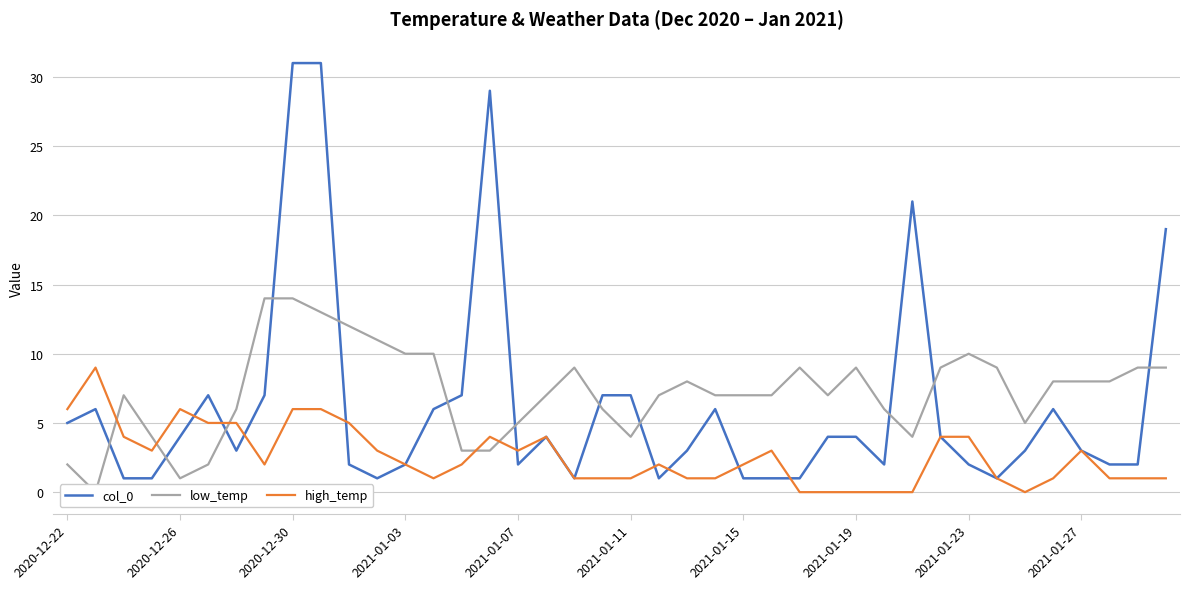

What is the total value across all series at 11?

15